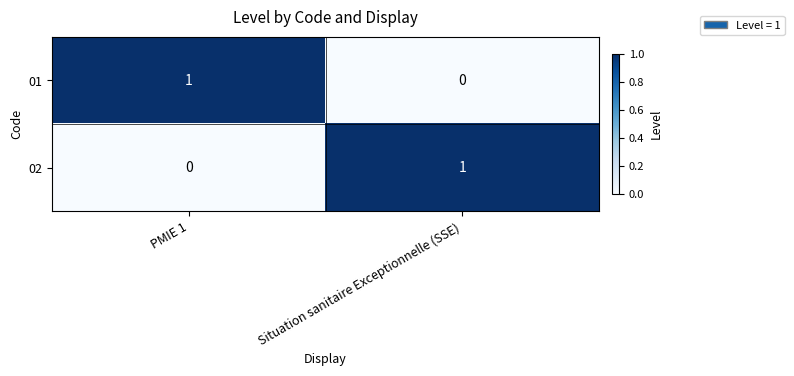

At which label does 02 reach its peak?

Situation sanitaire Exceptionnelle (SSE)